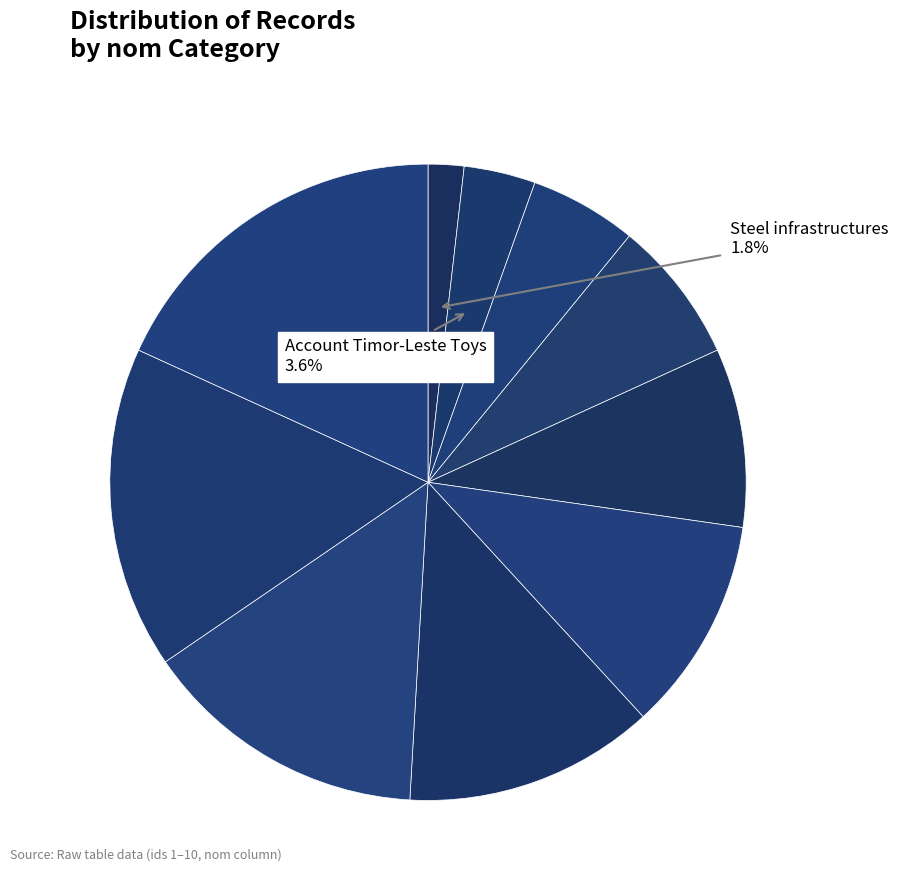

Does any single category account for the majority?

No